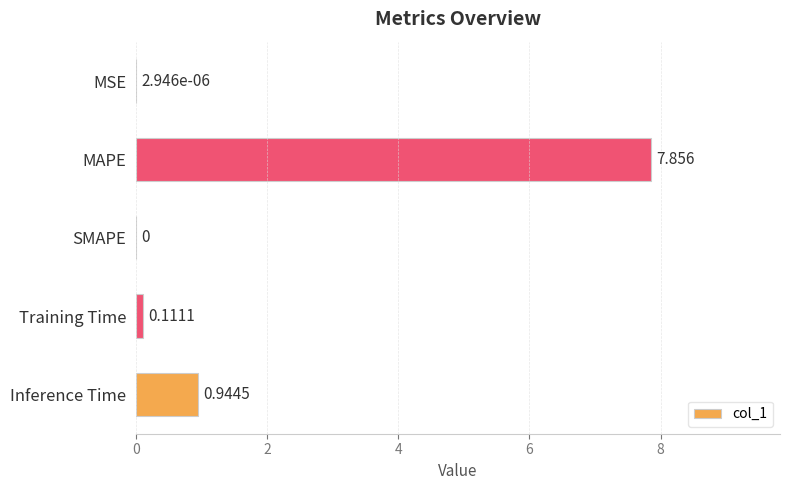

At which label is the value closest to 3?

Inference Time